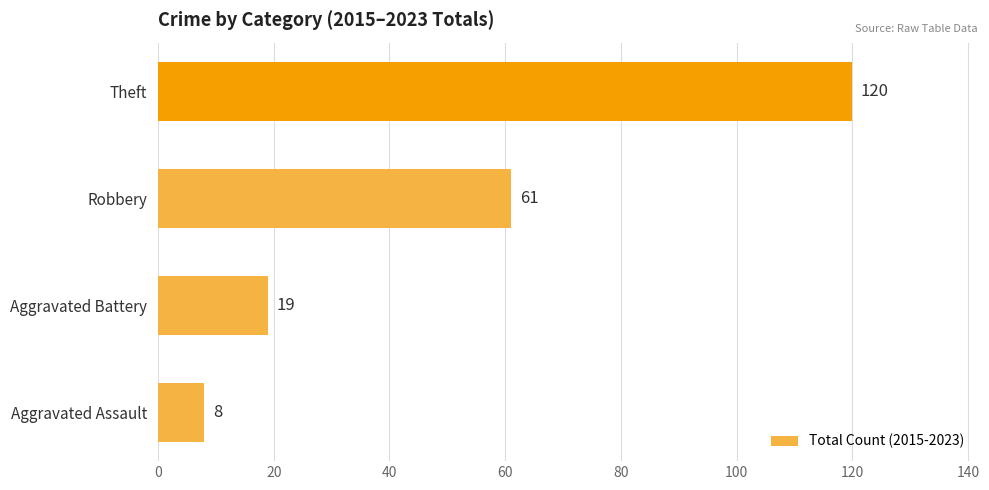

List the labels in order of value, smallest first.

Aggravated Assault, Aggravated Battery, Robbery, Theft